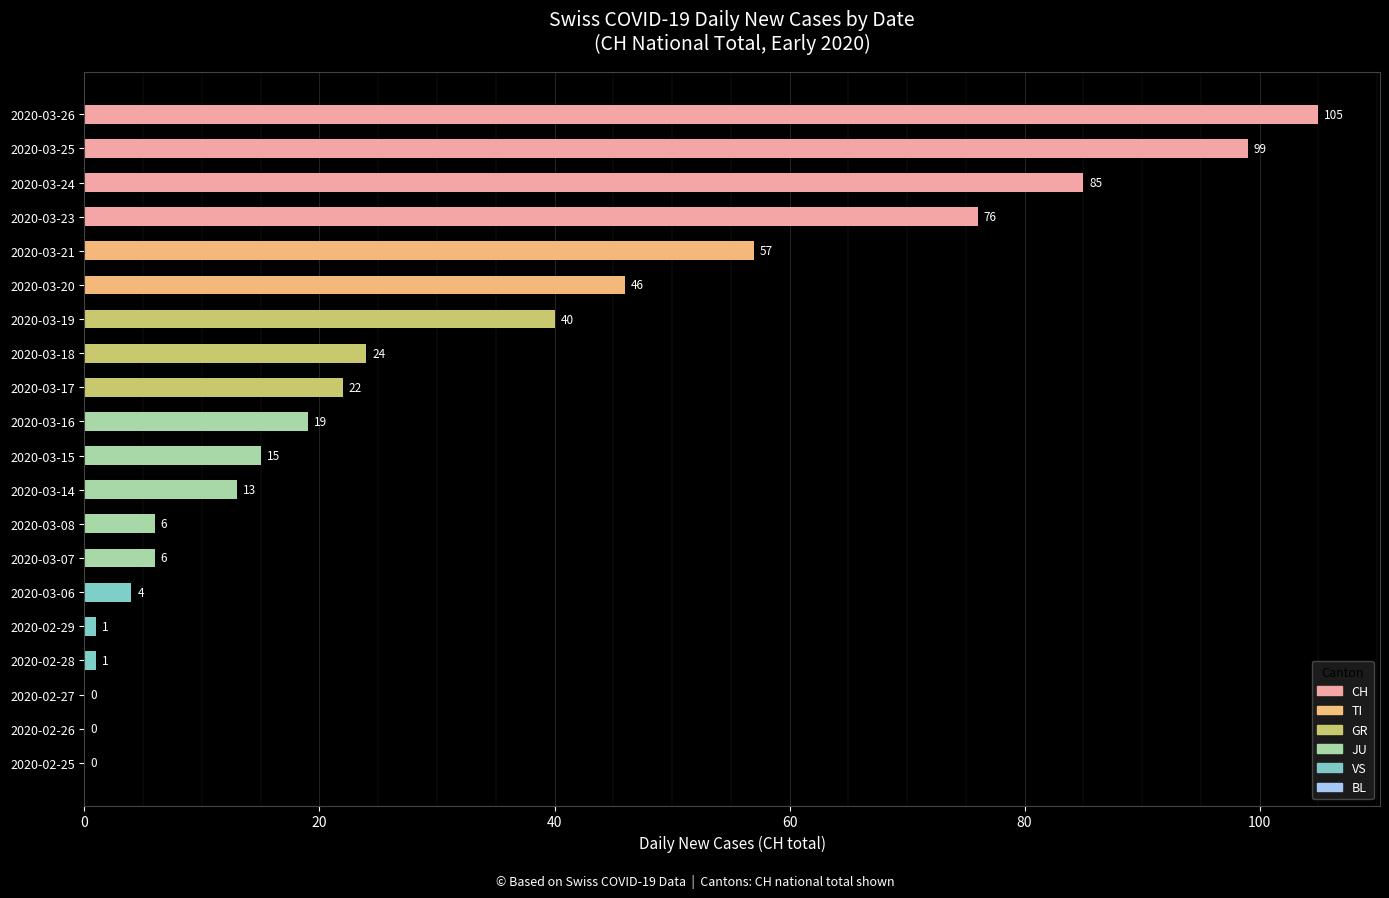

At which label is the value closest to 52?

2020-03-21